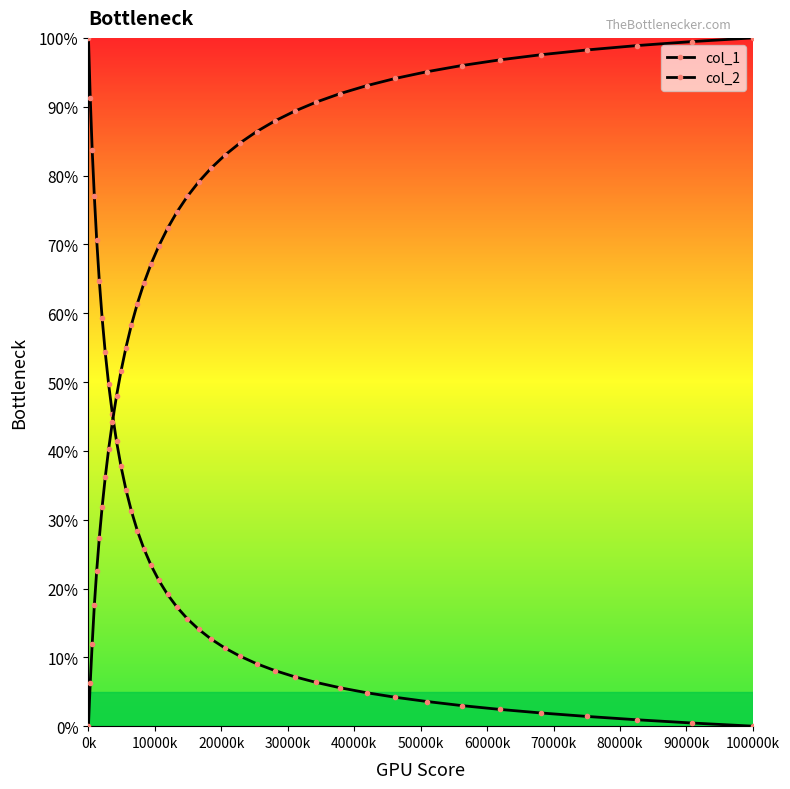

After their last crossing, which series has the higher values: col_2 or col_1?

col_2